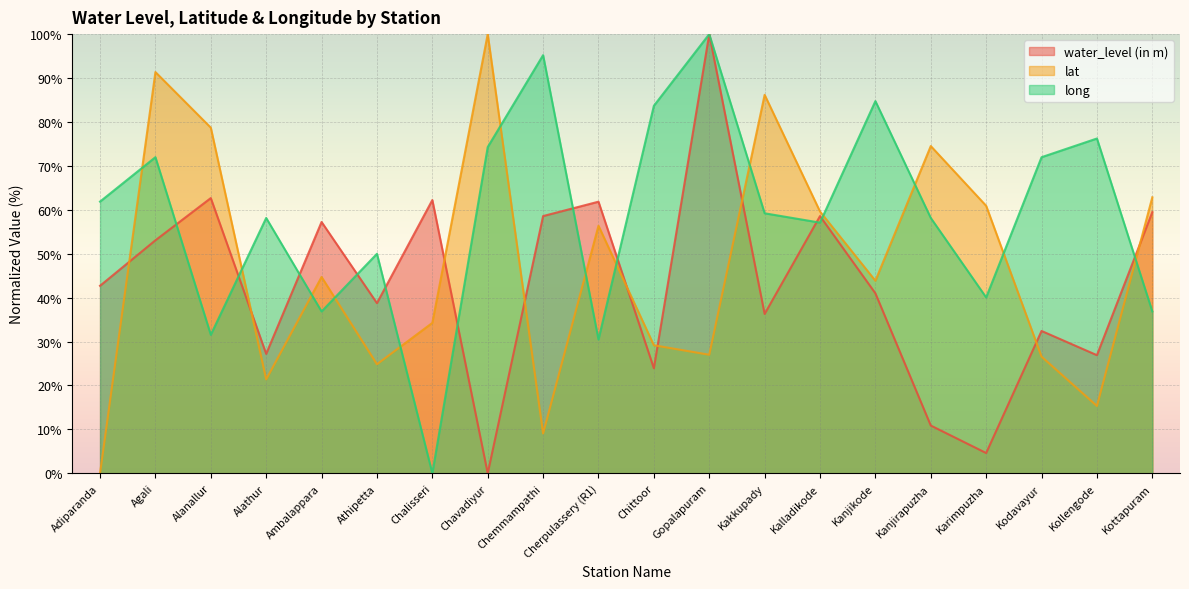

The value of long at Kanjikode is 84.7. True or false?

True